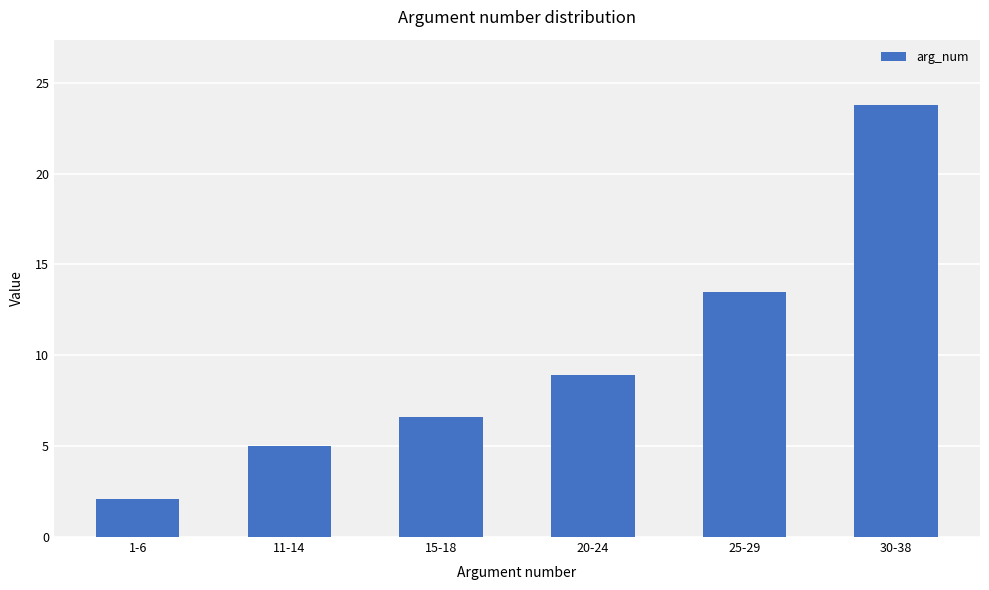

Count the number of values greater than 8.

3